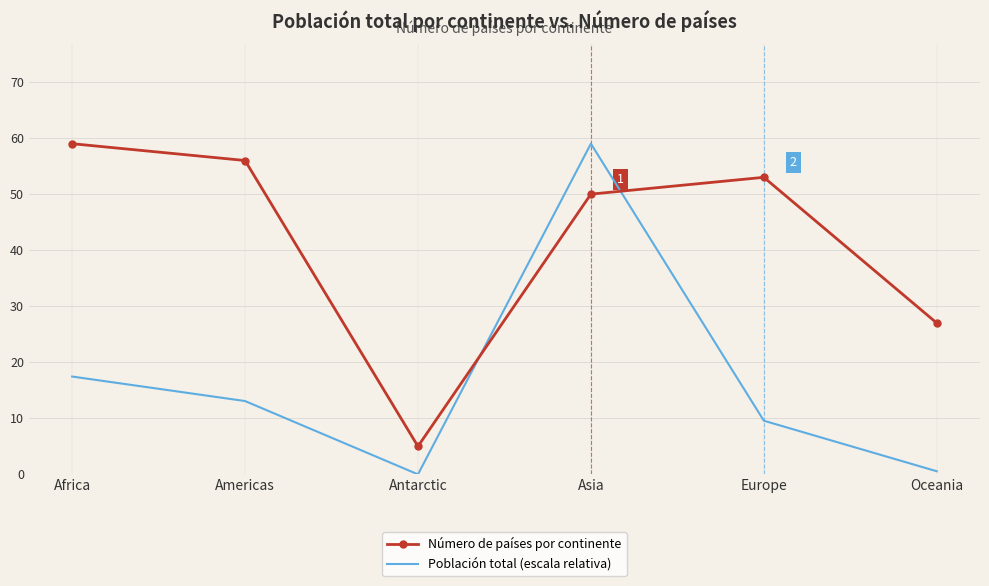

At how many categories does at least one series exceed 49?

4